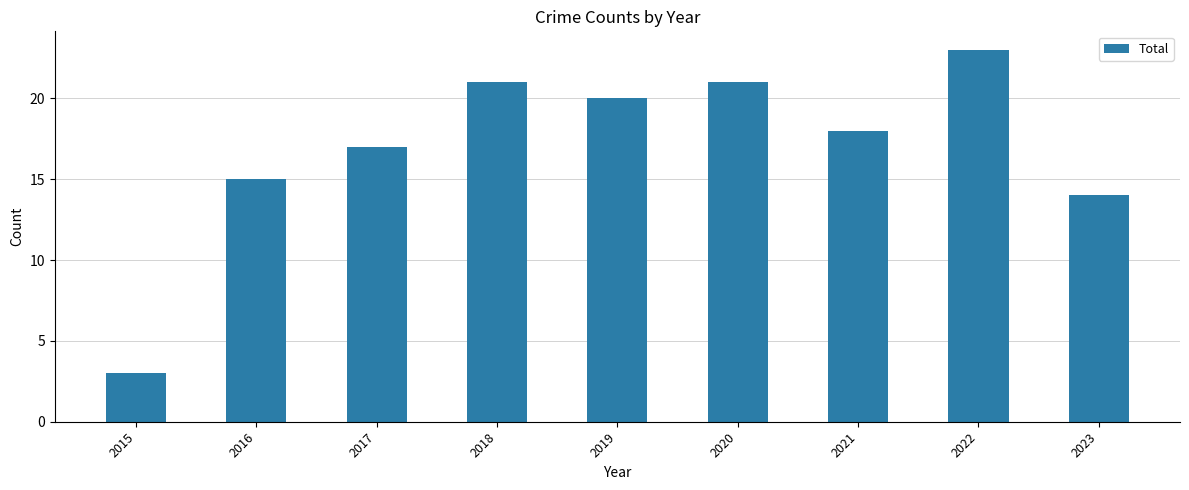

The chart shows a value of 20 at 2019. True or false?

True